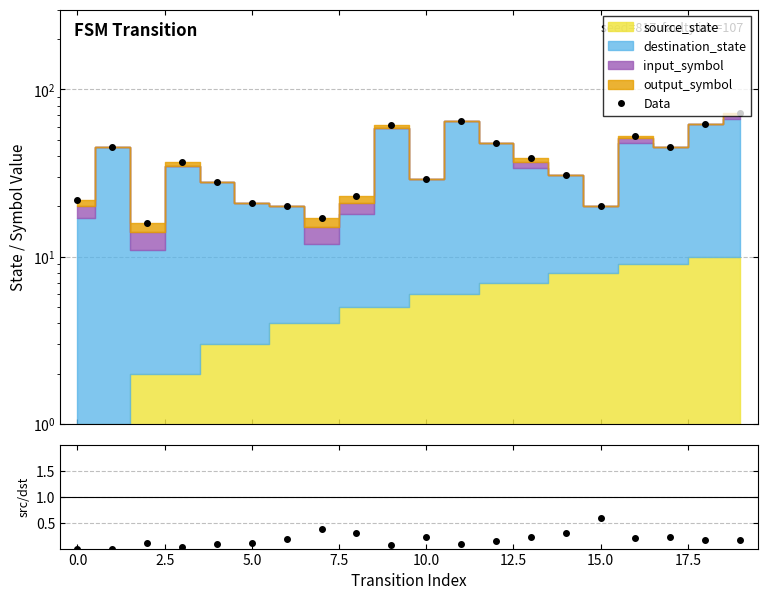

The value at 14 is 8. True or false?

False